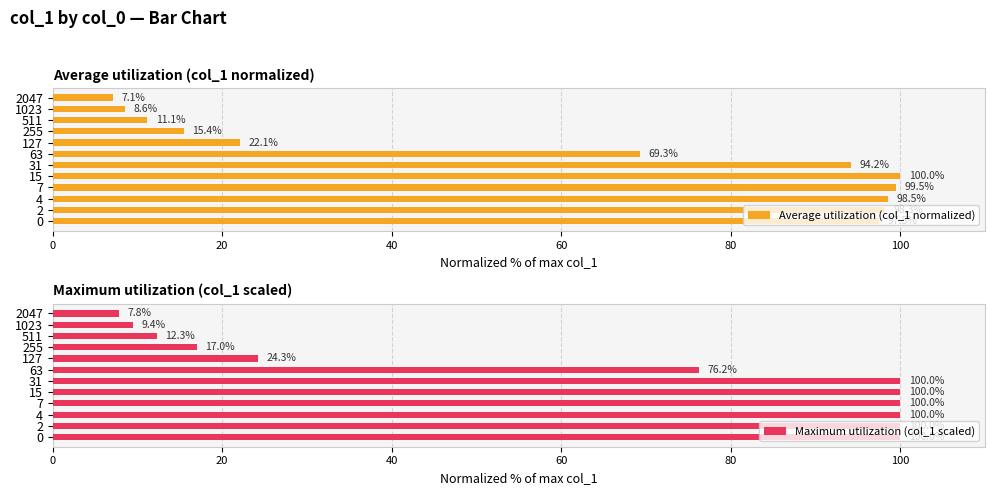

What is the difference between the Average utilization (col_1 normalized) values at 2 and 1023?

89.7